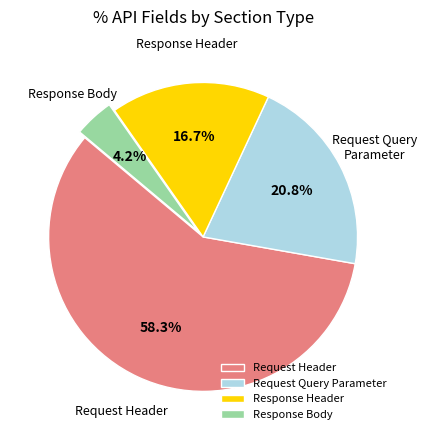

Rank the categories by value from lowest to highest.

Response Body, Response Header, Request Query Parameter, Request Header